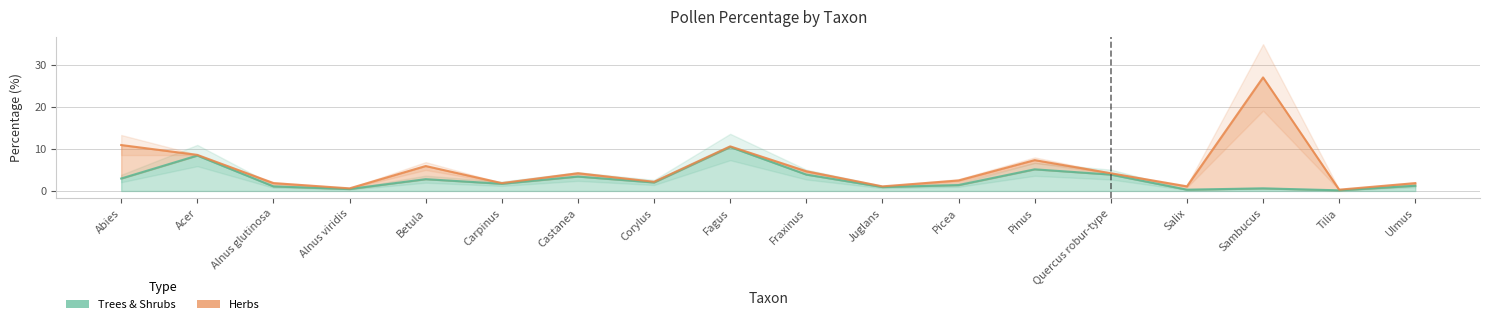

At which label does the data first exceed 2?

Abies